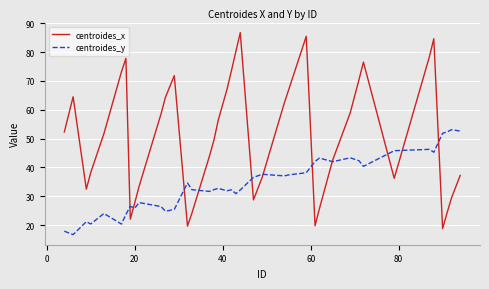

Rank the series by their average value, from highest to lowest.

centroides_x, centroides_y